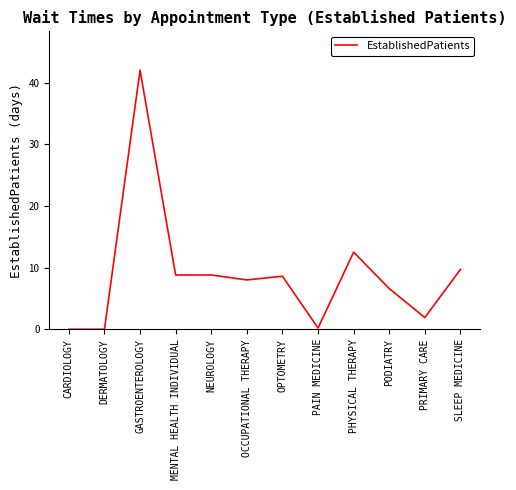

Reading left to right, list all the values displayed in this chart.

CARDIOLOGY=0.0	DERMATOLOGY=0.0	GASTROENTEROLOGY=42.0	MENTAL HEALTH INDIVIDUAL=8.8	NEUROLOGY=8.8	OCCUPATIONAL THERAPY=8.0	OPTOMETRY=8.6	PAIN MEDICINE=0.2	PHYSICAL THERAPY=12.5	PODIATRY=6.6	PRIMARY CARE=1.9	SLEEP MEDICINE=9.7